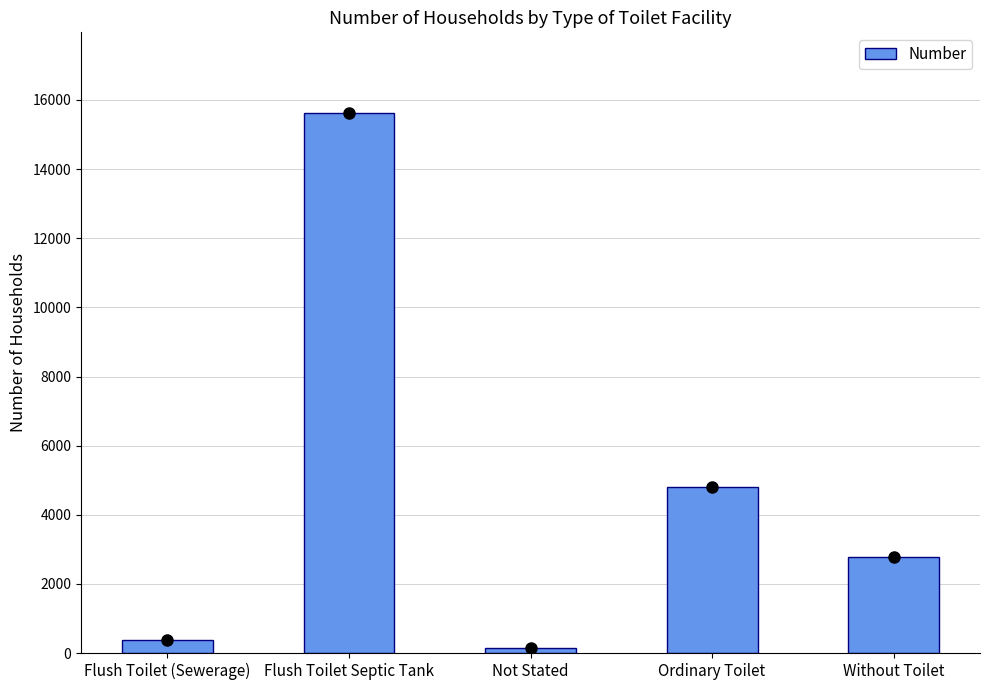

What is the difference between the values at Ordinary Toilet and Not Stated?

4663